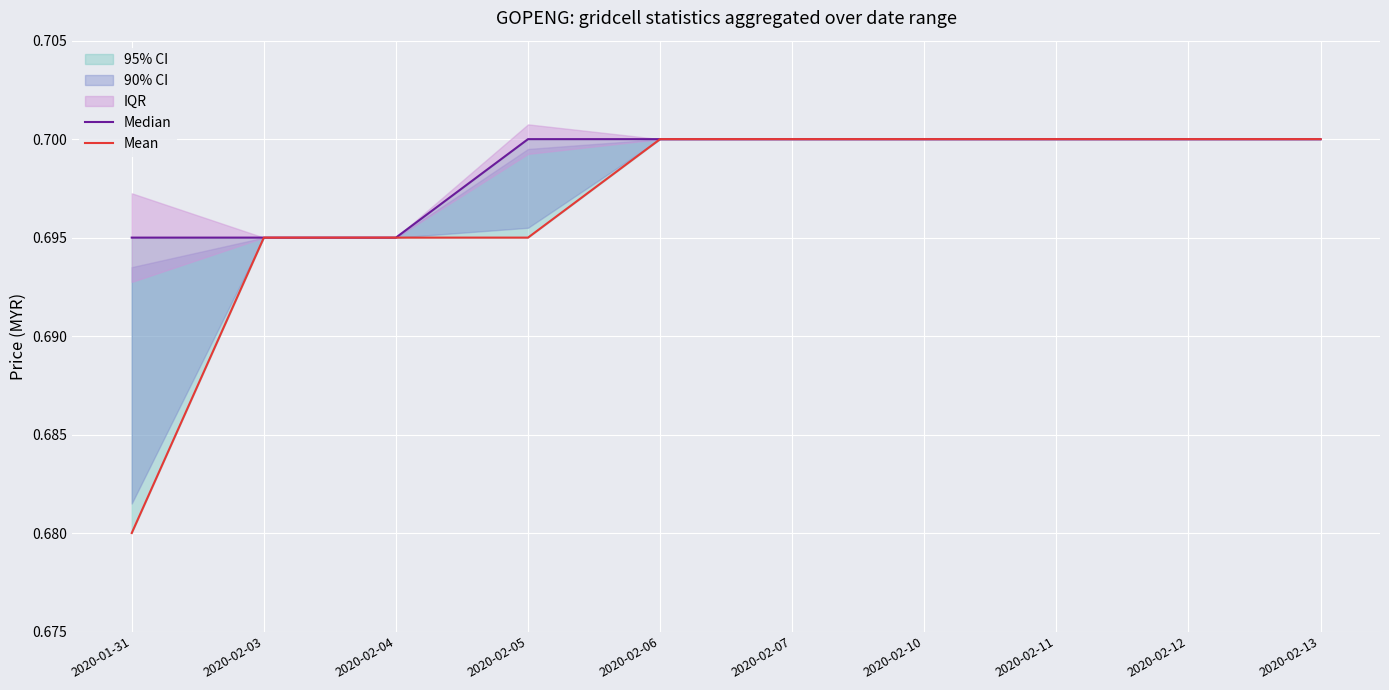

What value does the Median series have at 2020-02-06?

0.7